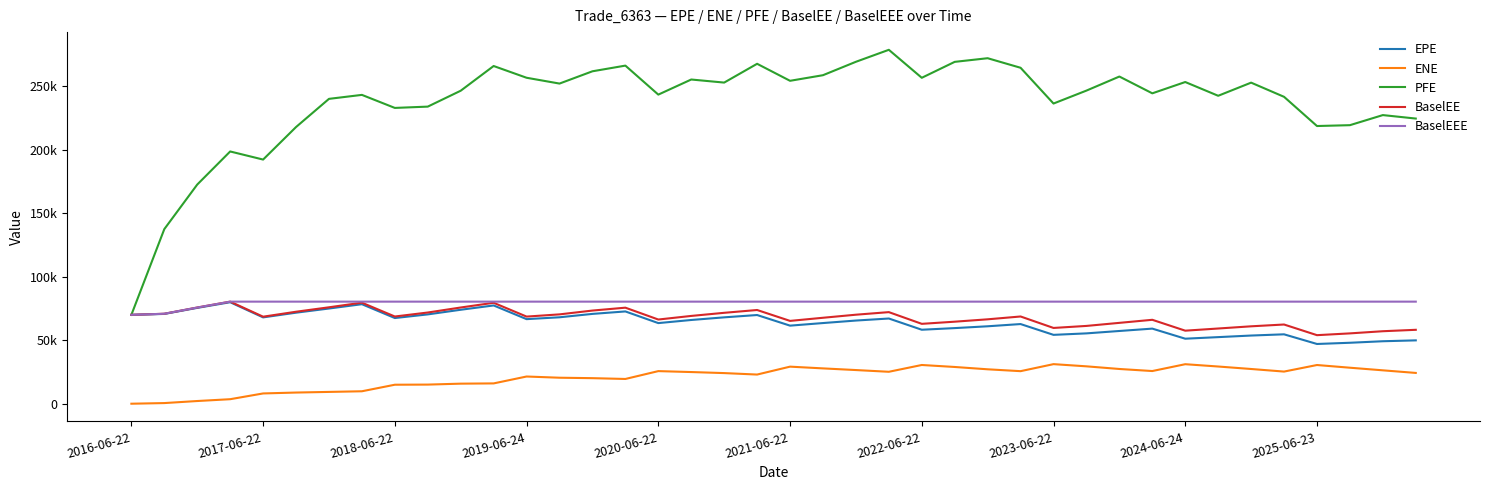

True or false: ENE and BaselEEE intersect in this chart.

False